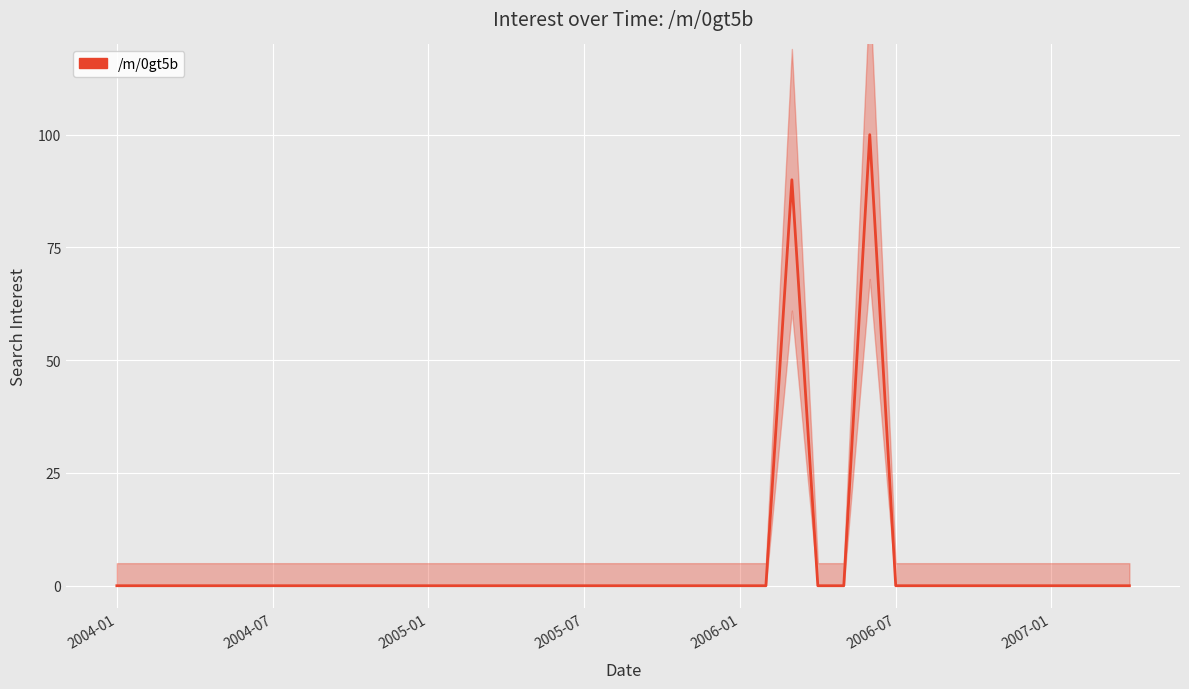

List the labels in order of value, smallest first.

2004-01, 2004-07, 2005-01, 2005-07, 2006-01, 2006-07, 2007-01, 7, 8, 9, 10, 11, 12, 13, 14, 15, 16, 17, 18, 19, 20, 21, 22, 23, 24, 25, 27, 28, 30, 31, 32, 33, 34, 35, 36, 37, 38, 39, 26, 29